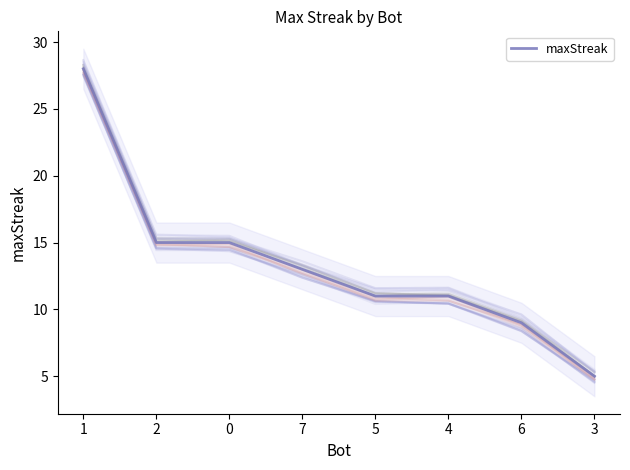

Reading left to right, list all the values displayed in this chart.

28	15	15	13	11	11	9	5